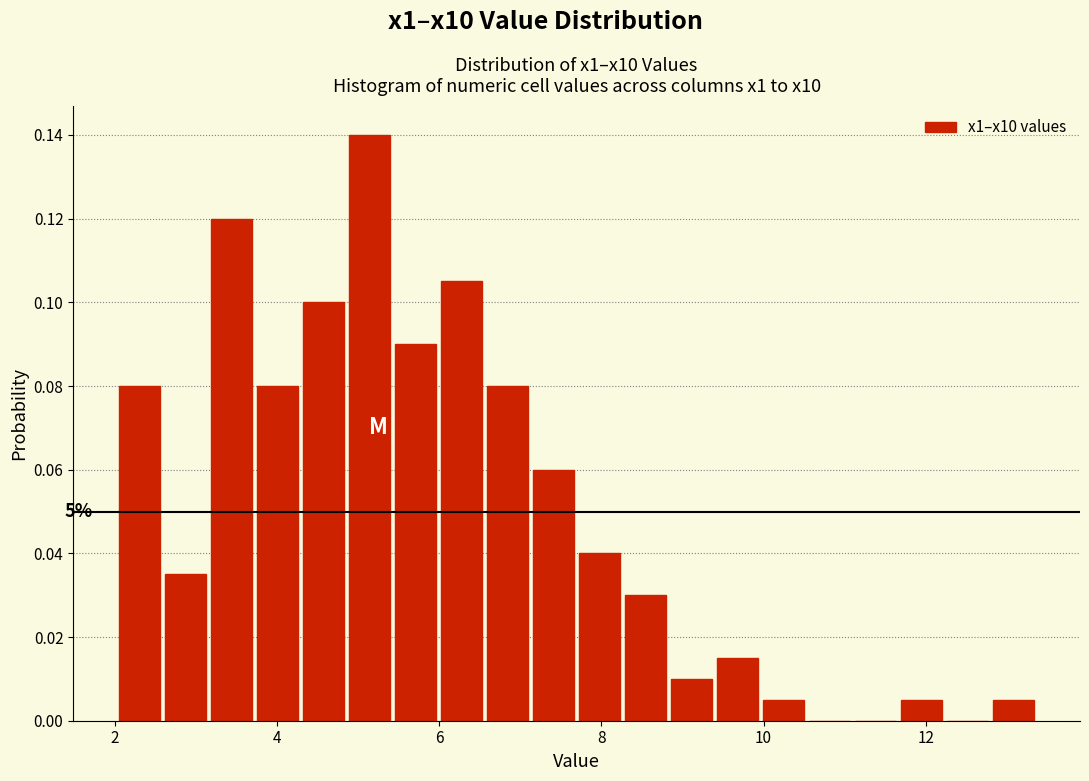

Around what value on the x-axis is the tallest bar? Give the approximate position of its centre, as read against the axis.

5.2